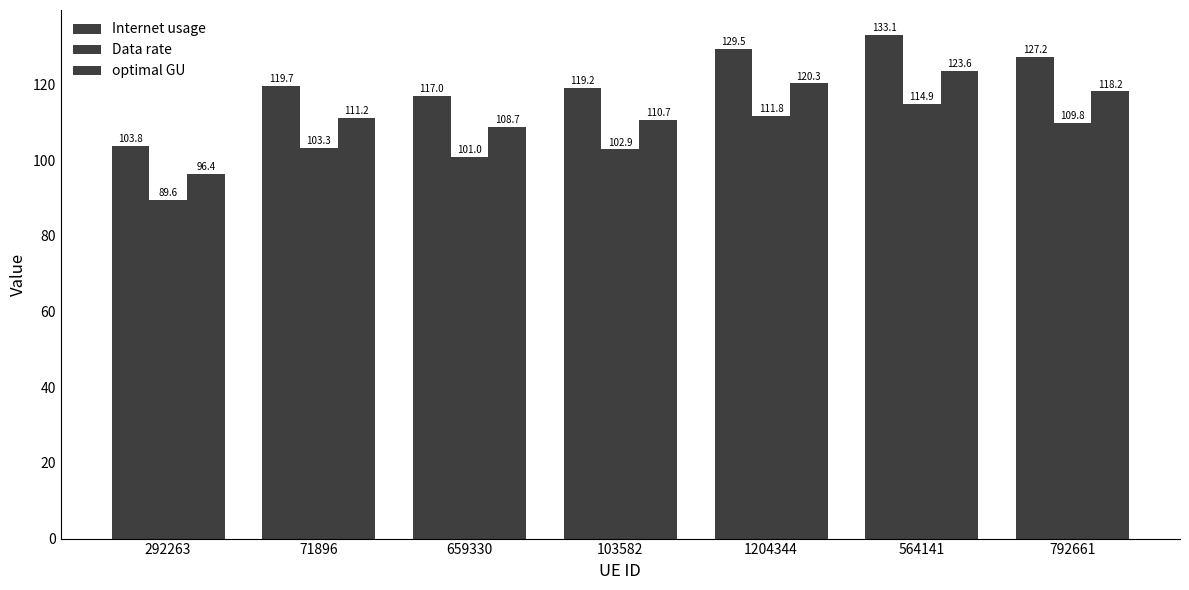

Count the number of categories in the chart.

7